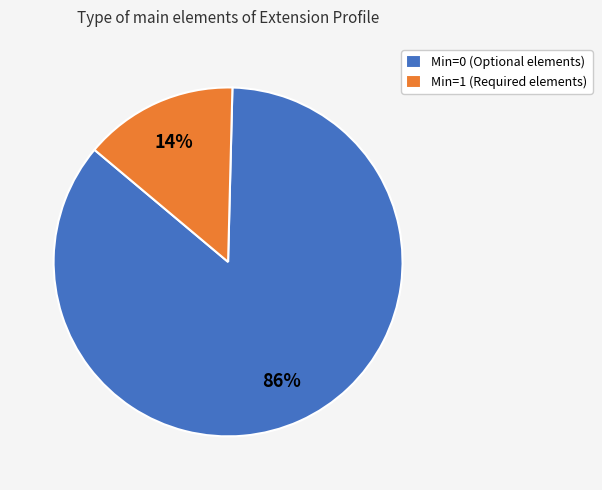

Which slice is the largest?

Min=0 (Optional elements)